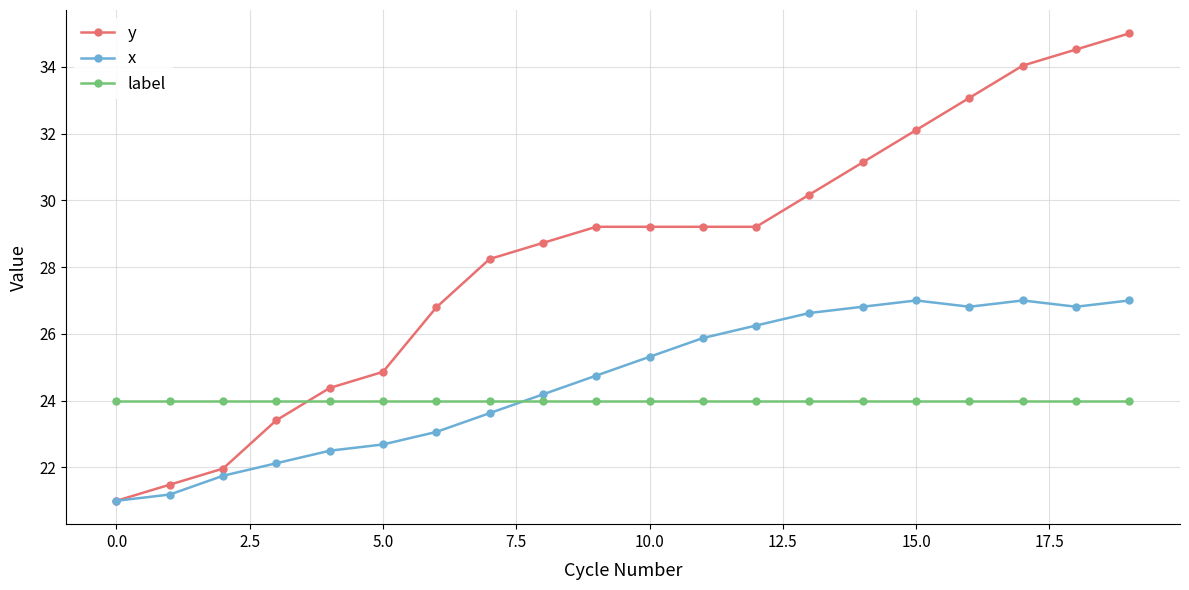

What is the value of the x point at the 10th from the left?

24.8